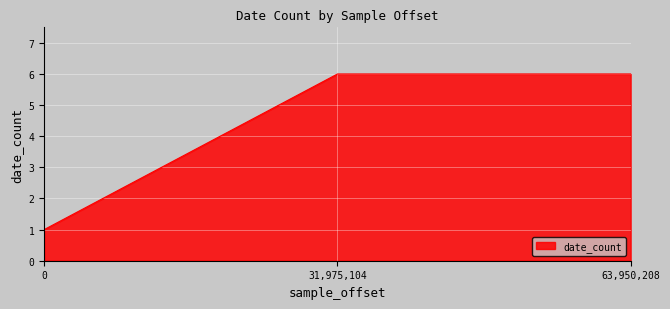

True or false: the data shows 2 at 0.

False